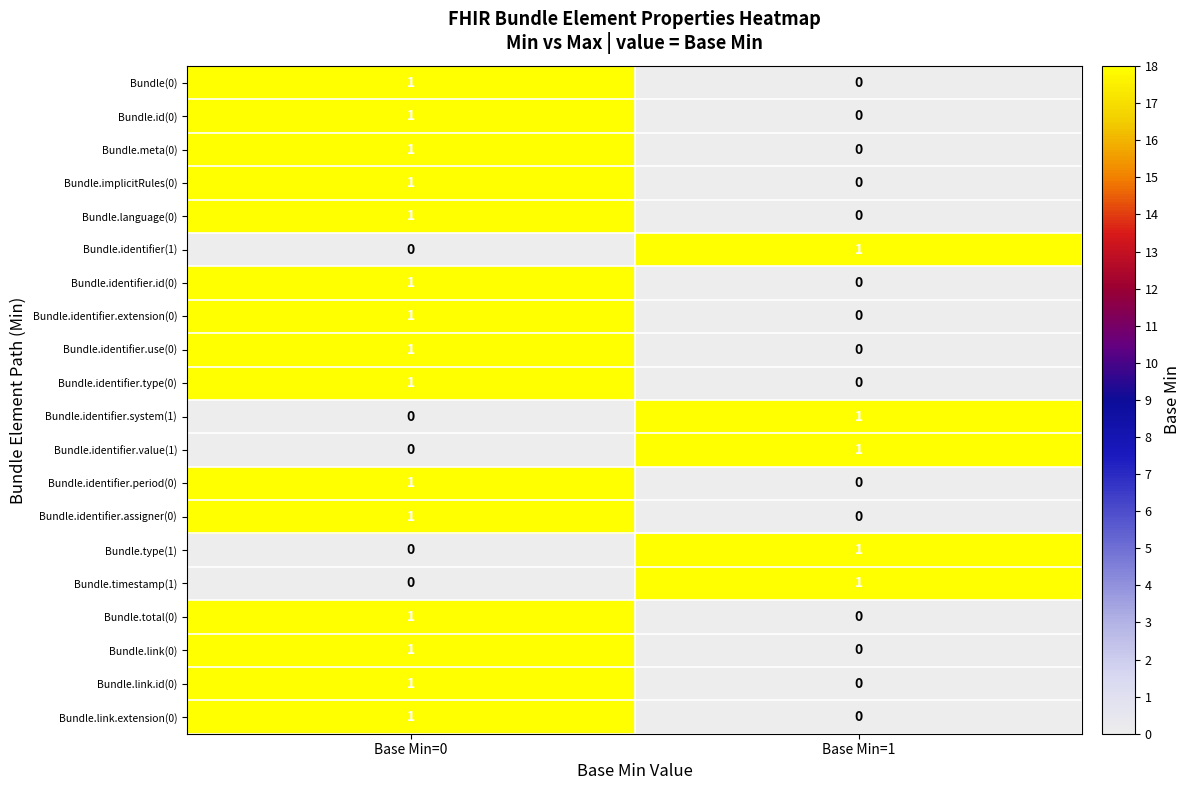

True or false: Bundle.identifier.period(0) has a value of 1 at Base Min=0.

True